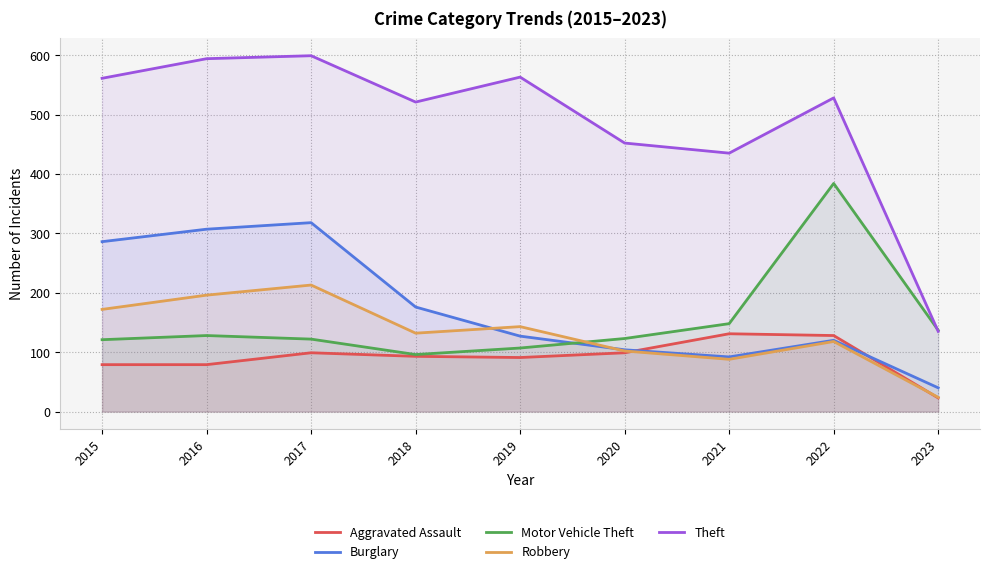

True or false: Robbery and Theft cross at least once.

False